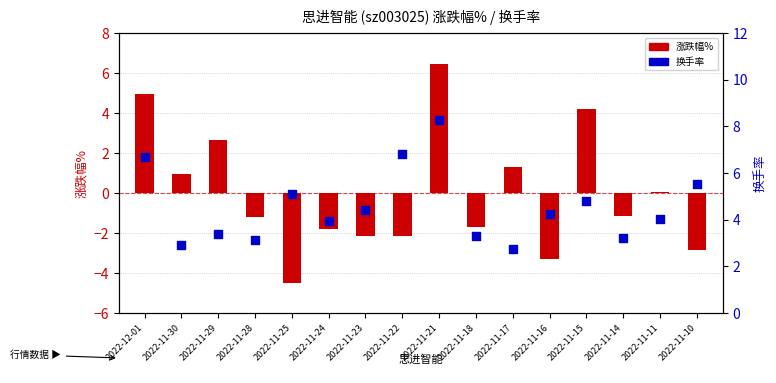

Which series reaches the maximum Y coordinate?

换手率